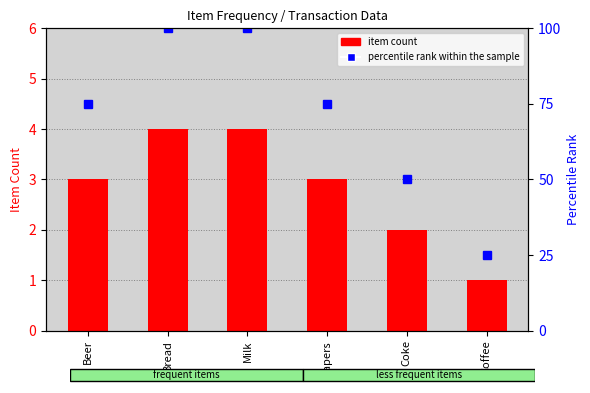

Which series has the largest range (max minus min)?

percentile rank within the sample